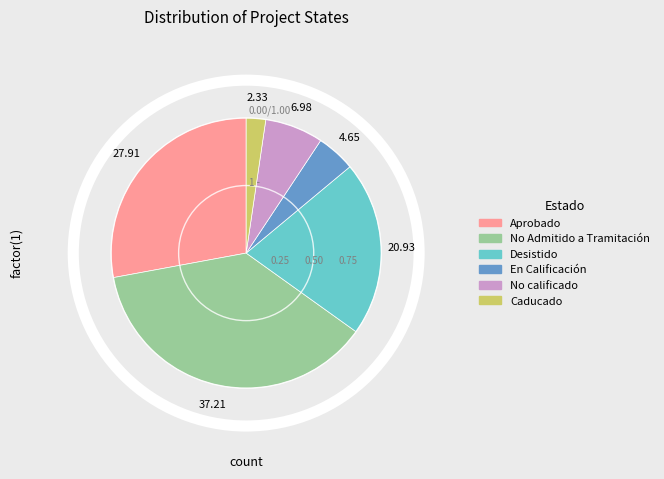

Count the number of slices in the pie.

6